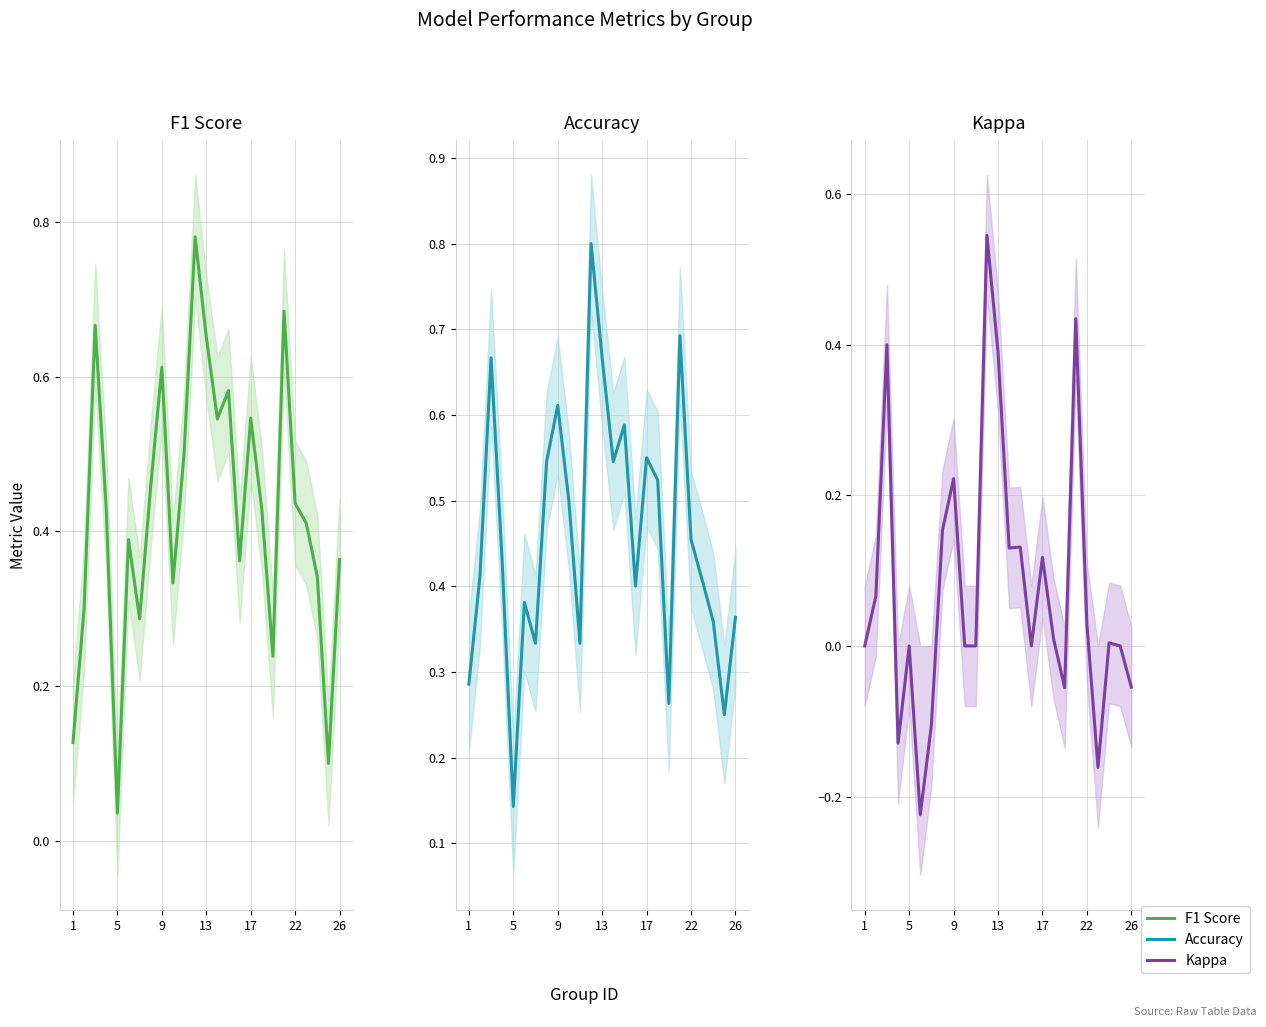

True or false: F1 Score has more than 2 interior local peaks.

True